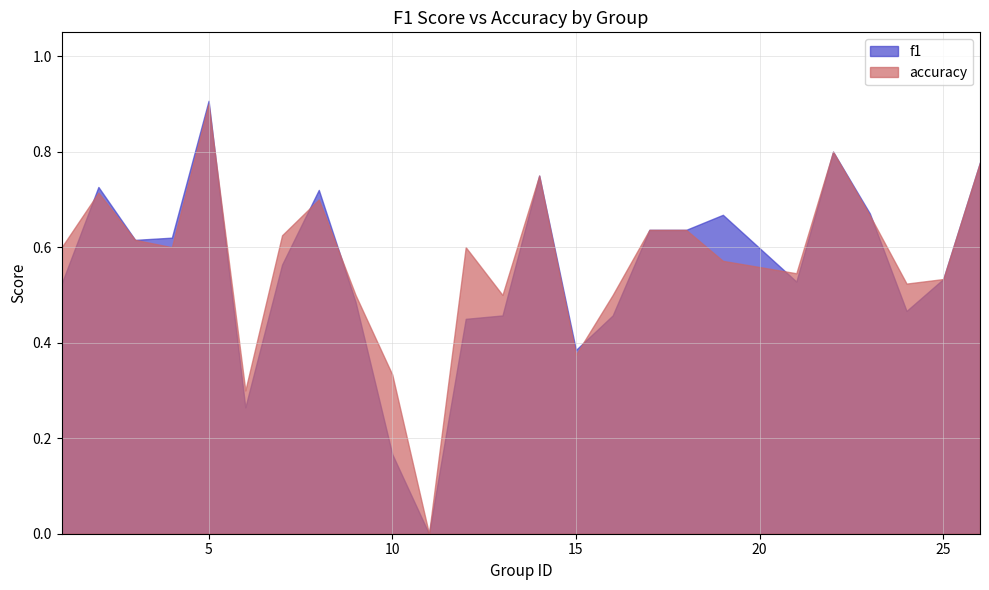

How many interior local peaks does the f1 series have?

6